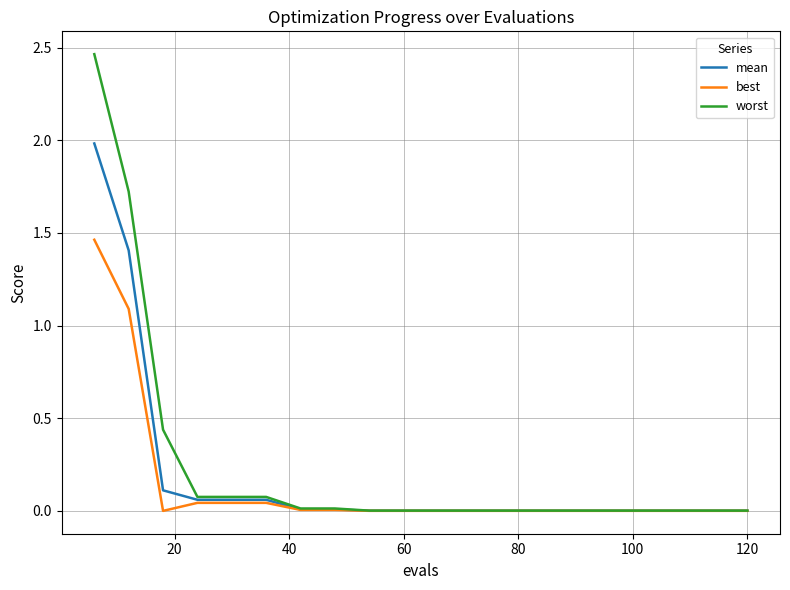

Rank the series by their maximum value, from highest to lowest.

worst, mean, best